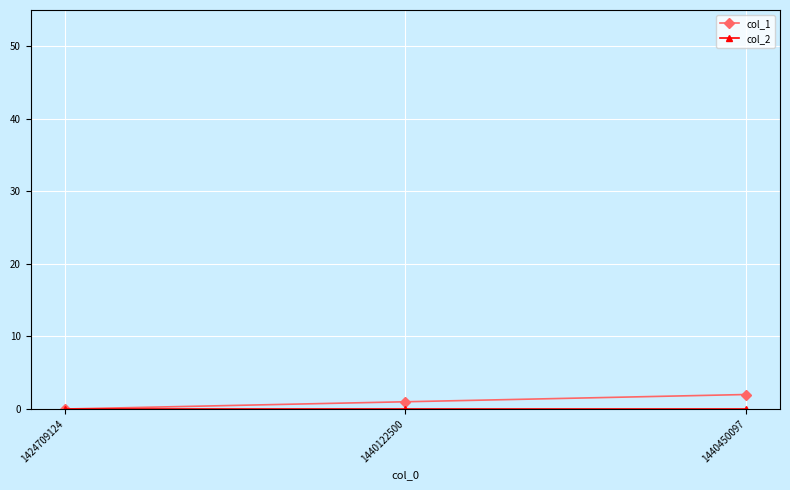

How many positive values does the col_1 series have?

2